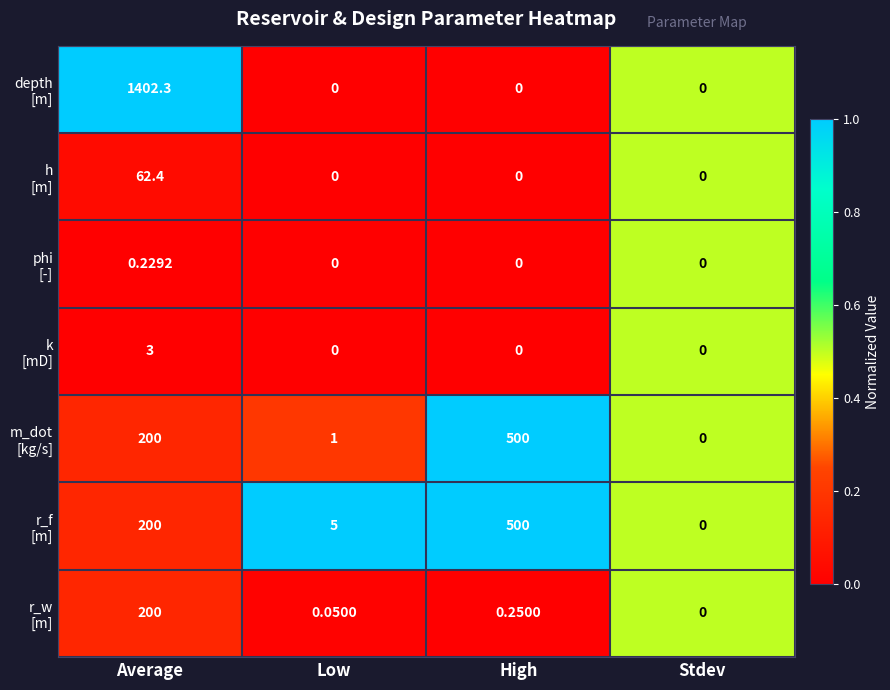

At which category is the sum across all series the highest?

Average